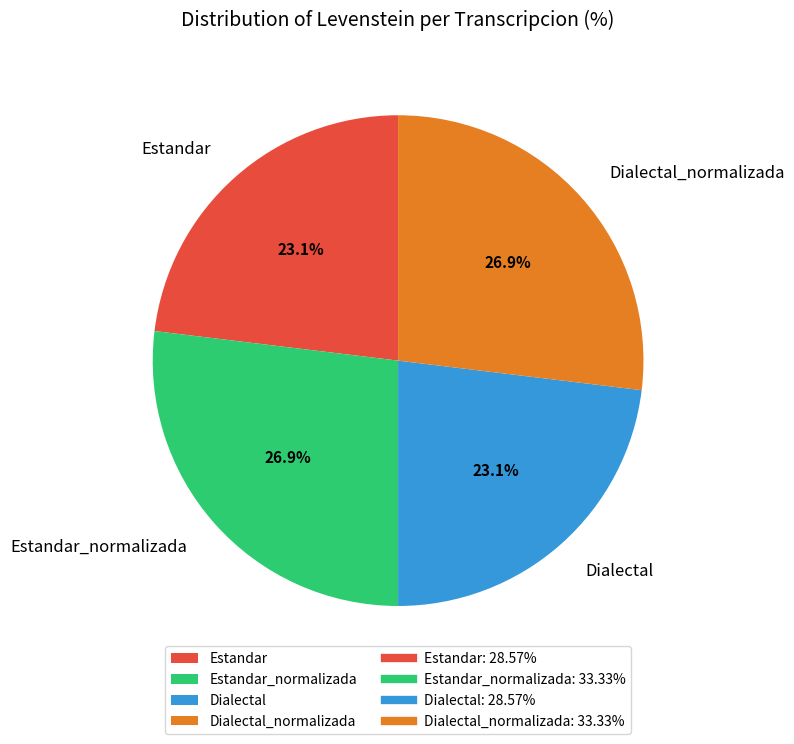

Is there any slice that represents more than half of the pie?

No